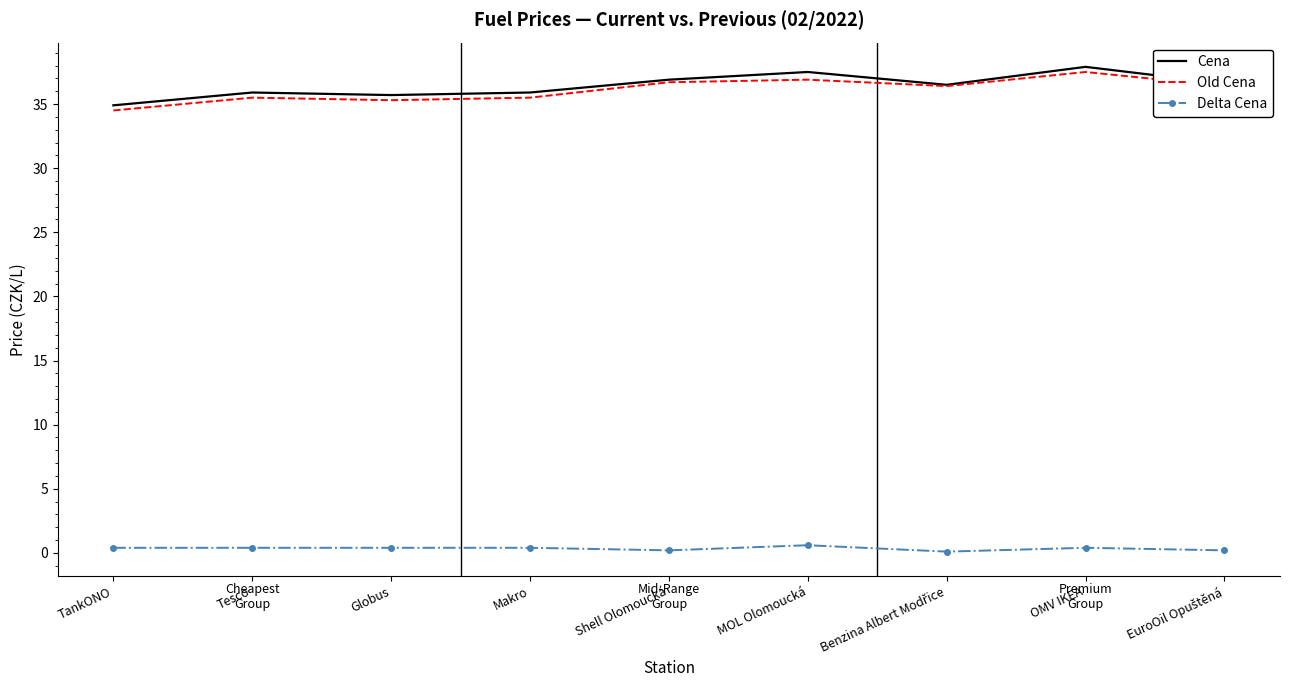

What is the maximum value for Old Cena?

37.5